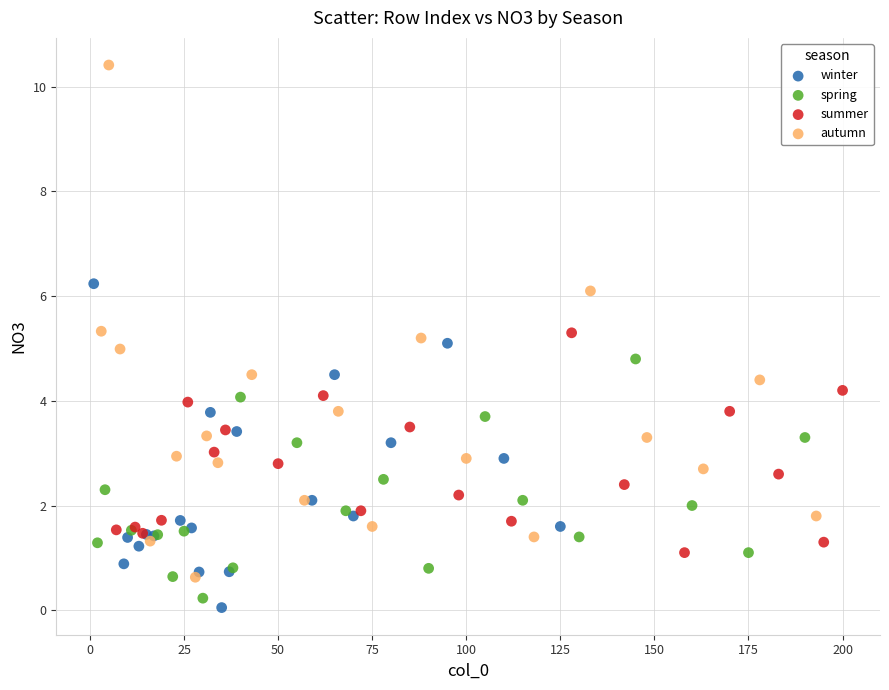

Which series reaches the maximum Y coordinate?

autumn